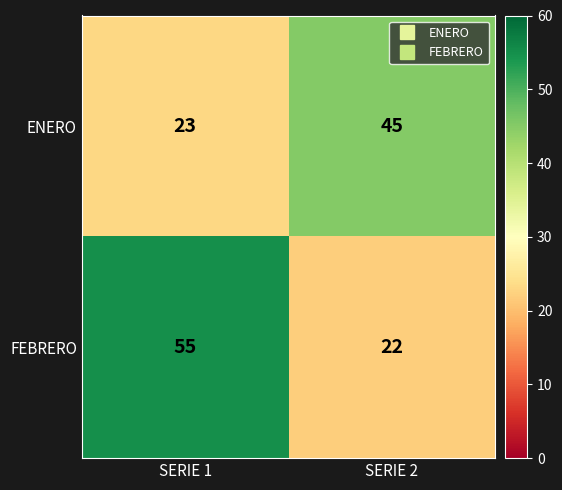

What is the difference between the maximum and minimum values in the ENERO series?

22